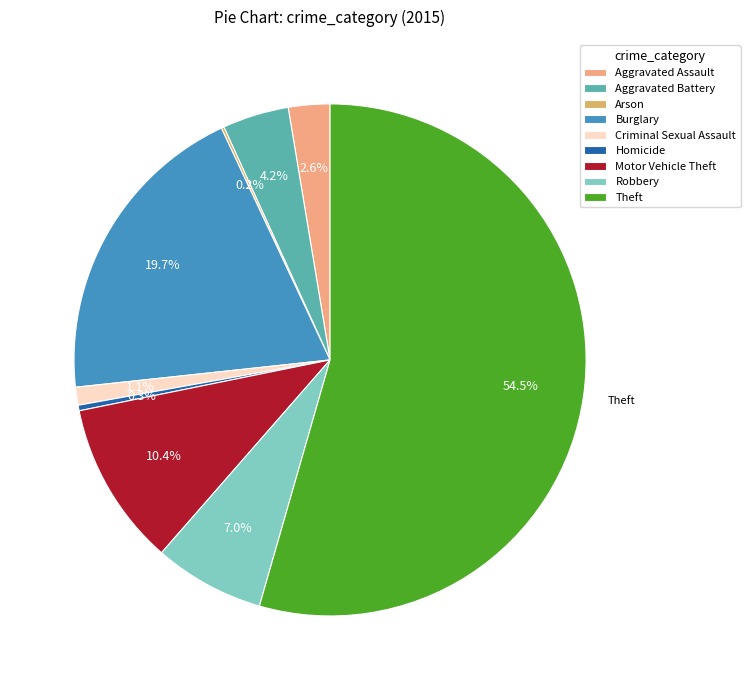

To the nearest percent, what is the average slice percentage?

11%